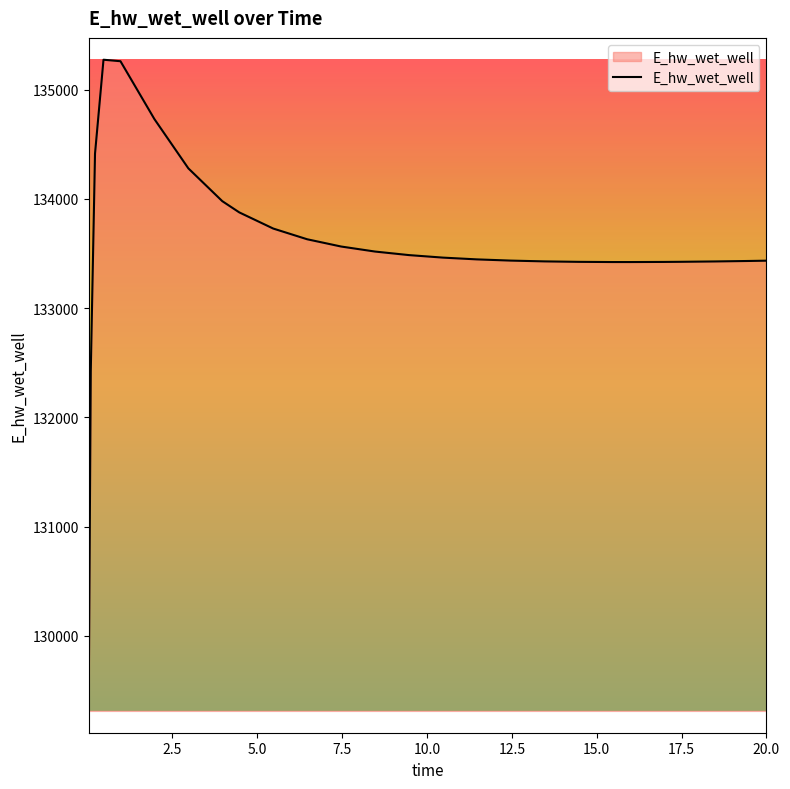

What is the maximum value shown in the chart?

135275.4